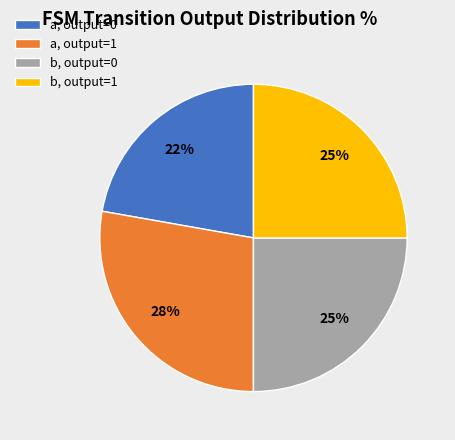

Approximately how many times larger is the value at b, output=1 compared to b, output=0?

1.0